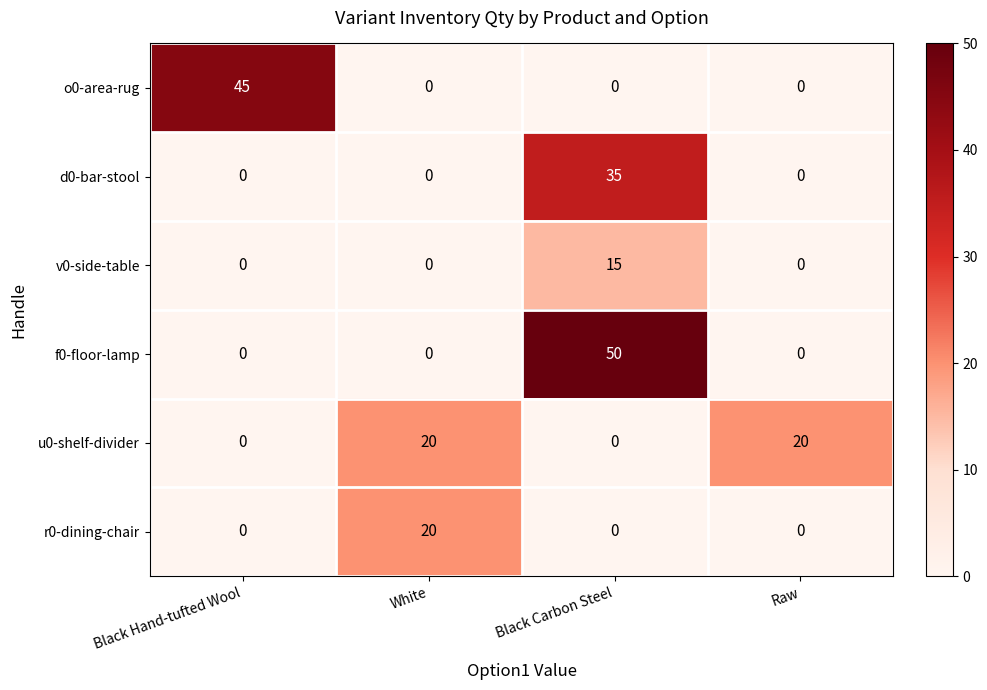

At which category is the sum across all series the highest?

Black Carbon Steel